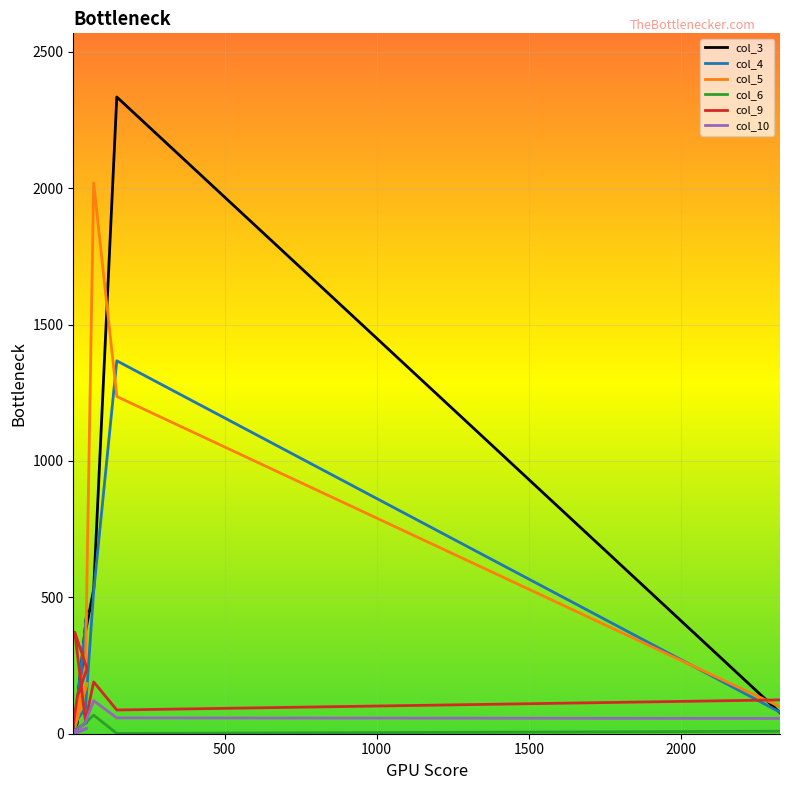

What are all the series names shown in the legend?

col_3, col_4, col_5, col_6, col_9, col_10